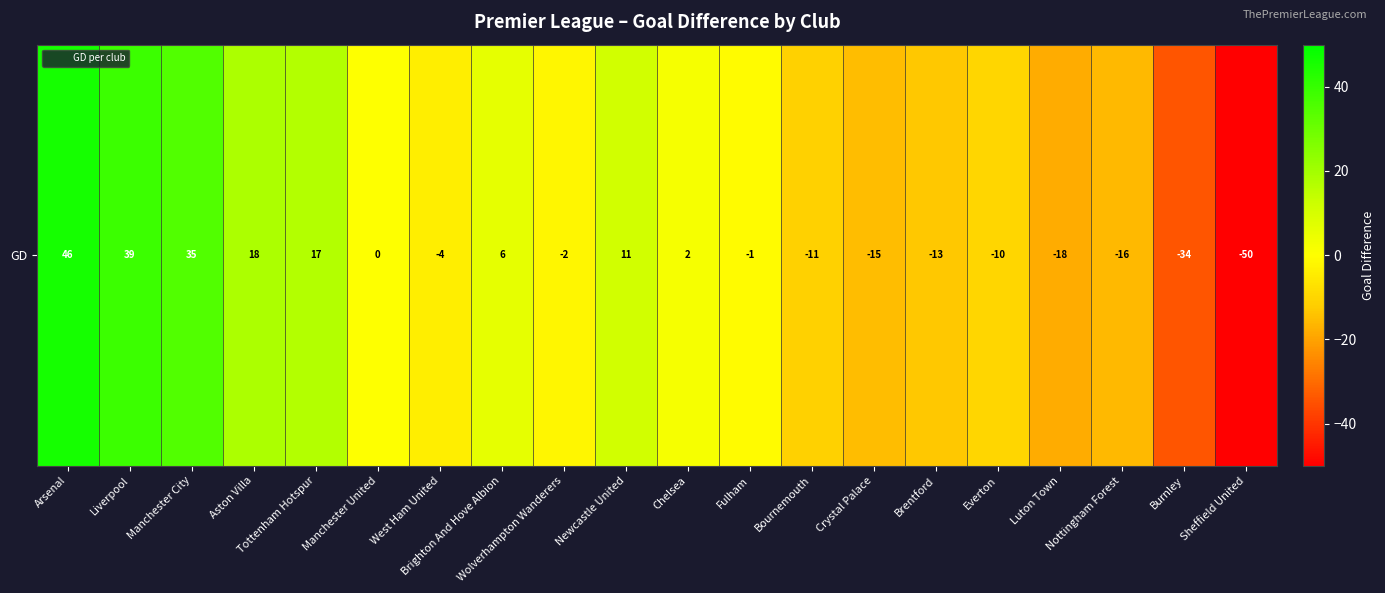

Reading left to right, transcribe all the data shown in this chart.

46	39	35	18	17	0	-4	6	-2	11	2	-1	-11	-15	-13	-10	-18	-16	-34	-50